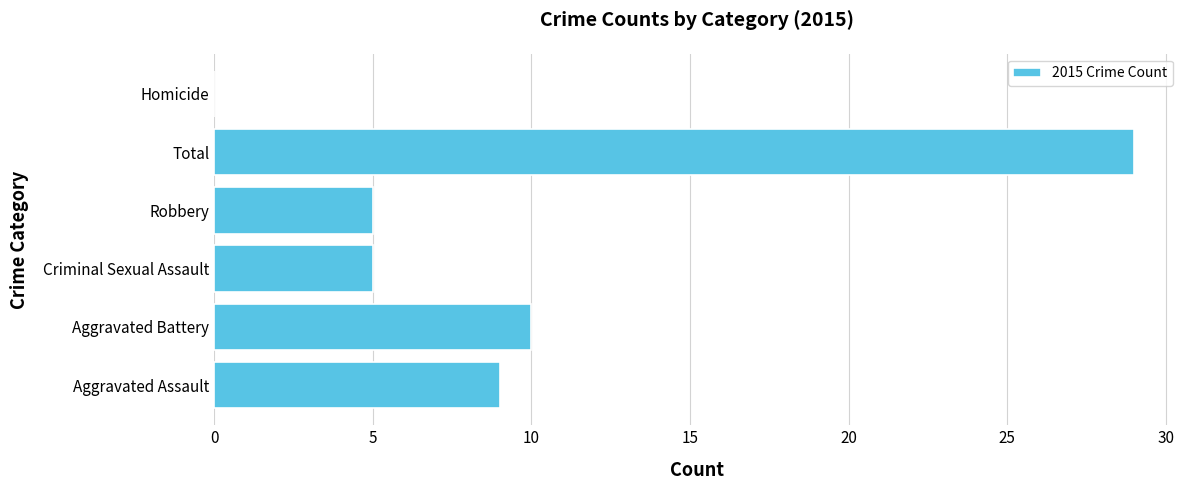

Are the bars horizontal?

Yes